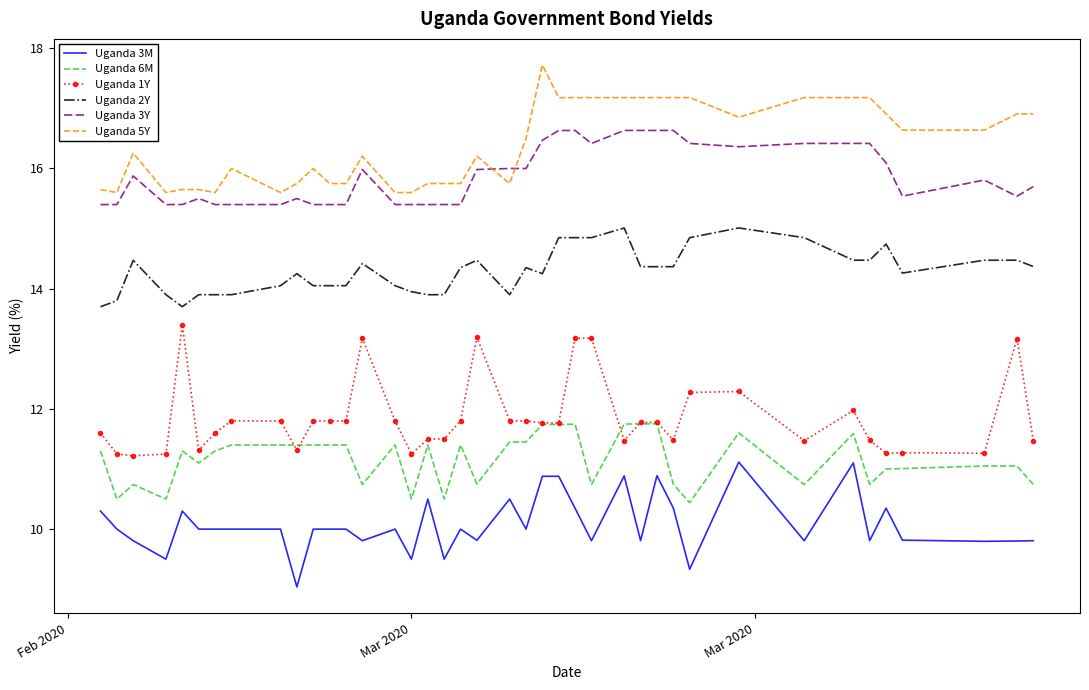

List the series in order of their peak value, lowest first.

Uganda 3M, Uganda 6M, Uganda 1Y, Uganda 2Y, Uganda 3Y, Uganda 5Y